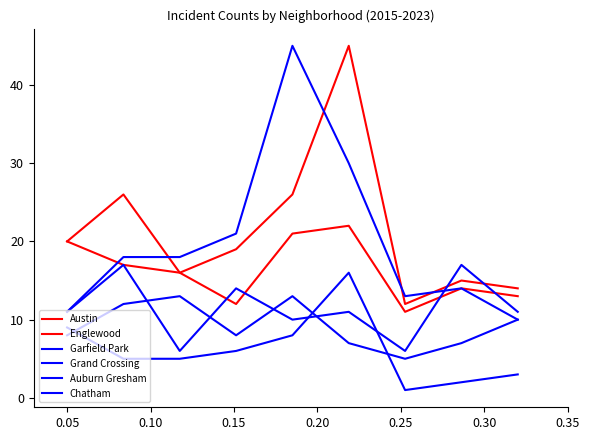

Does the chart display data point markers on the line(s)?

No